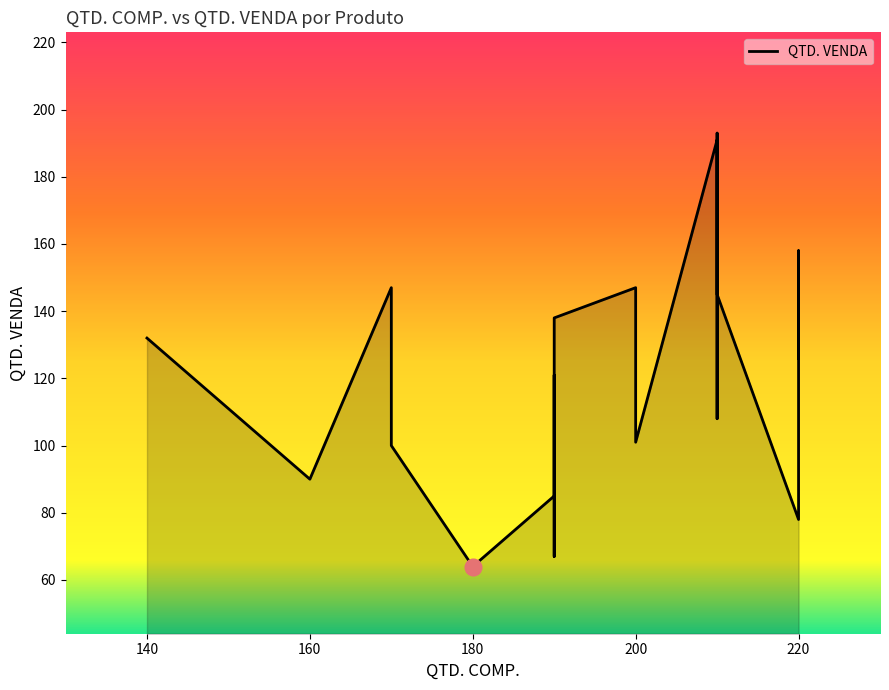

Reading right to left, what are all the values shown in this chart?

#020=101	#019=126	#018=138	#017=145	#016=193	#015=158	#014=132	#013=127	#012=147	#011=90	#010=78	#009=67	#008=100	#007=121	#006=108	#005=85	#004=191	#003=147	#002=90	#001=64